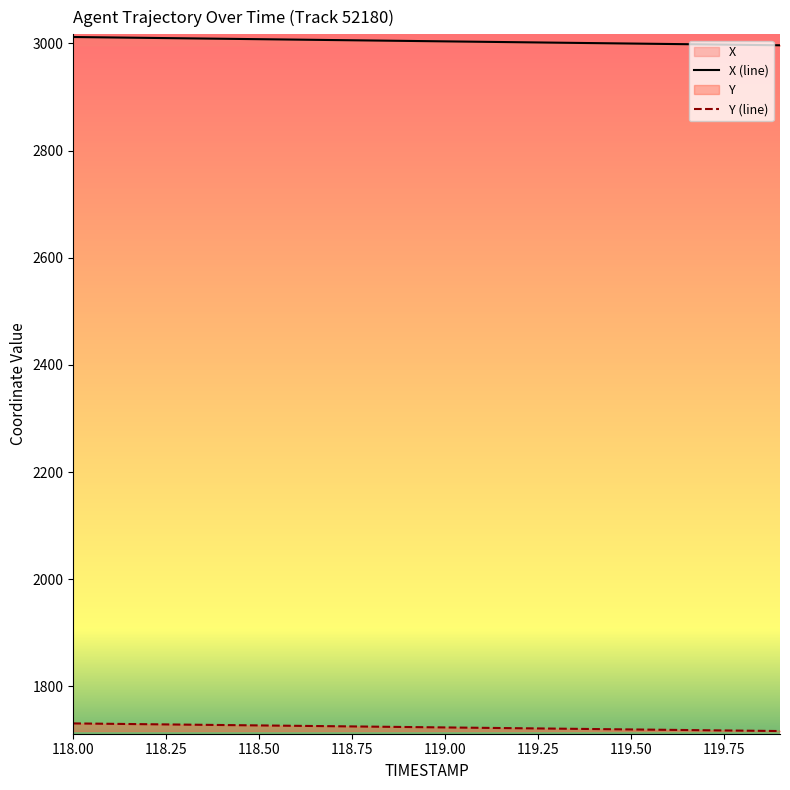

Where does the X (line) series first go above 3004?

118.00